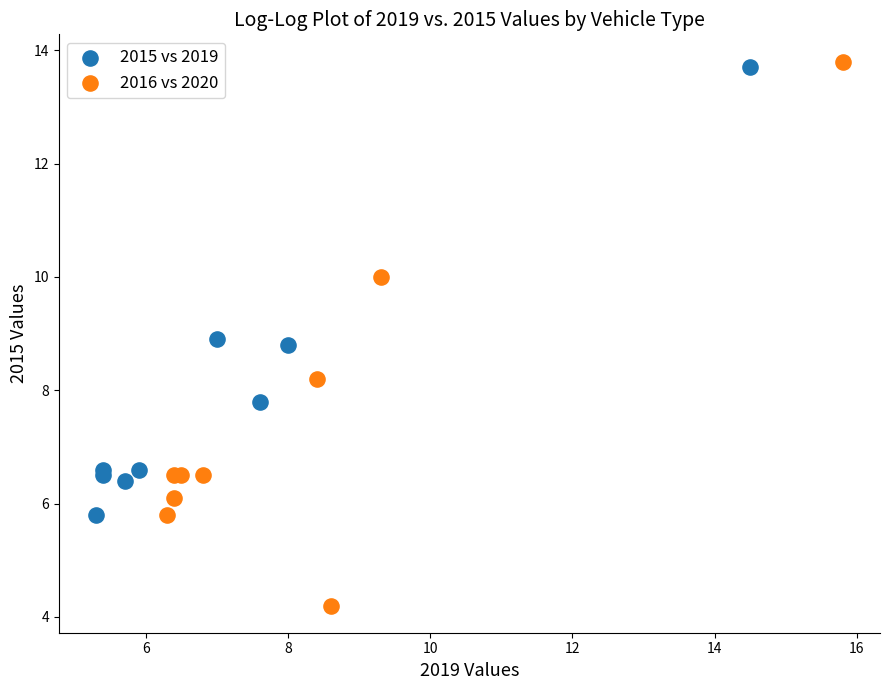

Which series reaches the minimum Y coordinate?

2016 vs 2020